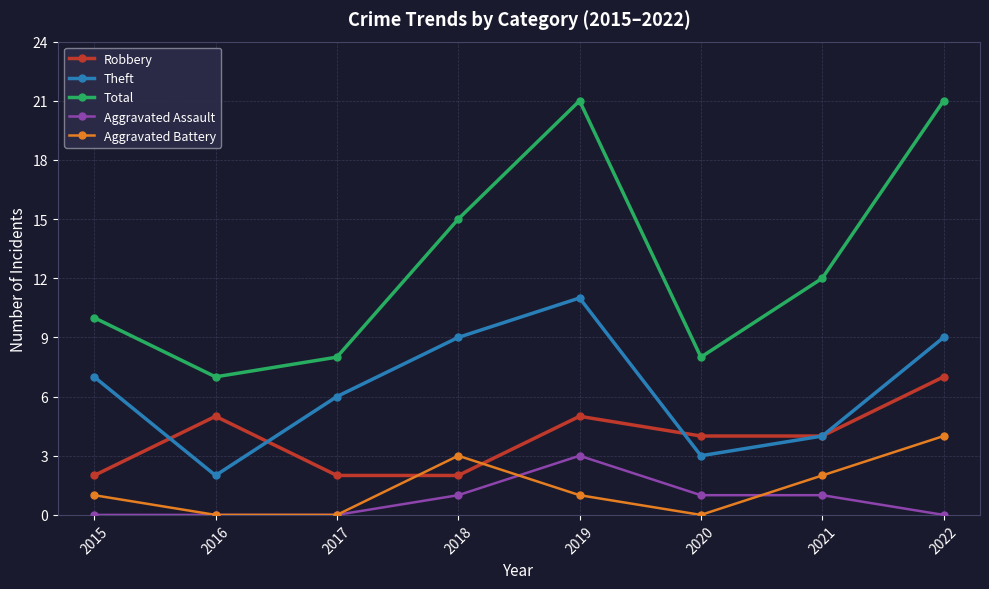

How many Aggravated Battery values are between 0 and 3?

7